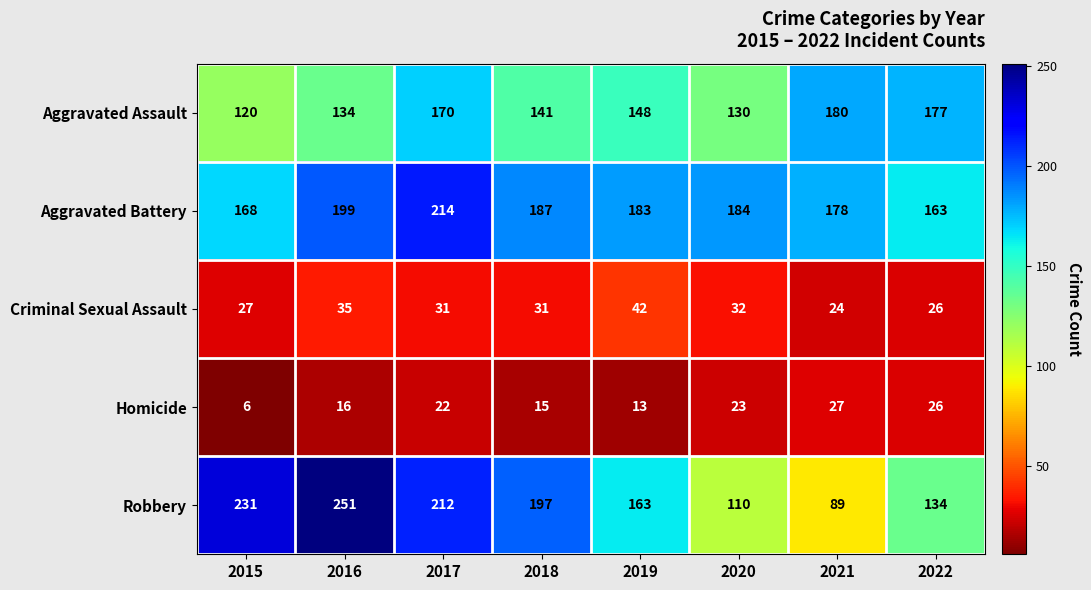

Read the Homicide value at 2019.

13